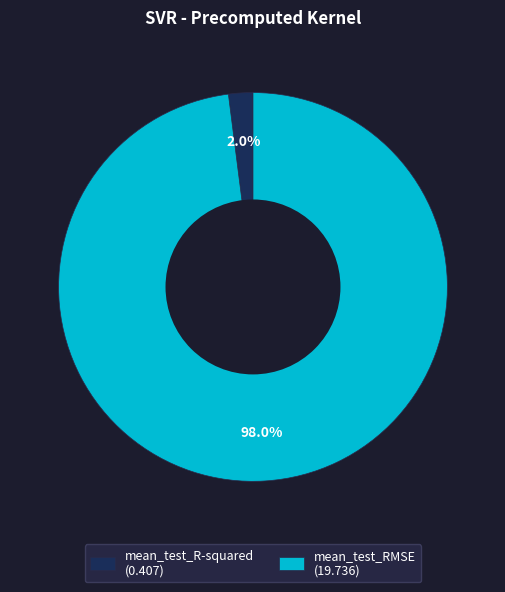

Is there a majority slice in this chart?

Yes